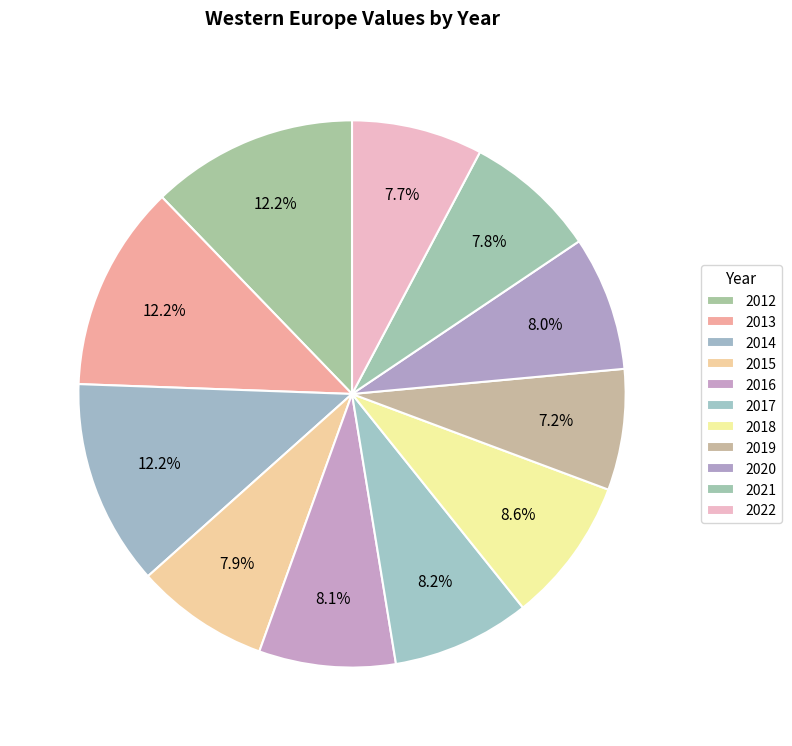

Which has a higher value, 2014 or 2016?

2014